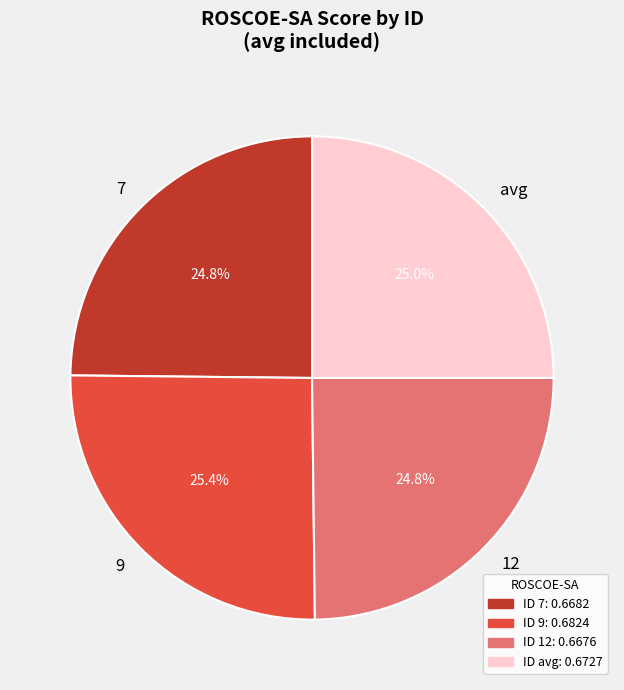

Does avg account for over 50% of the chart?

No